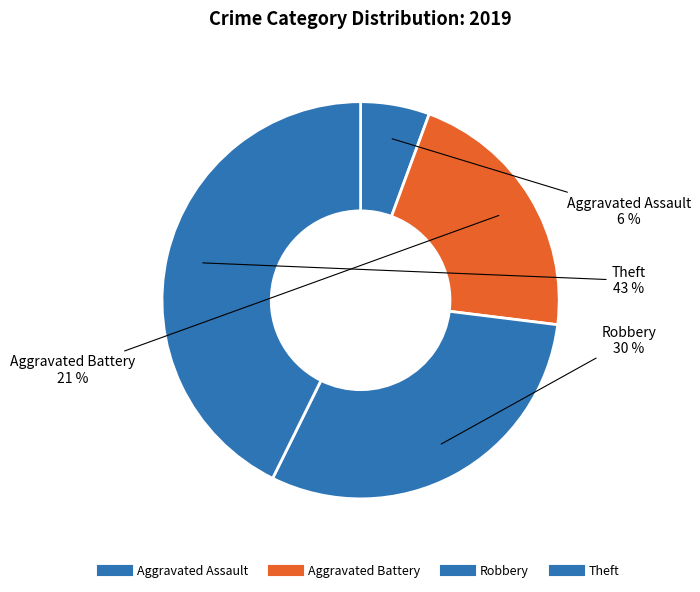

How many slices are in this pie chart?

4